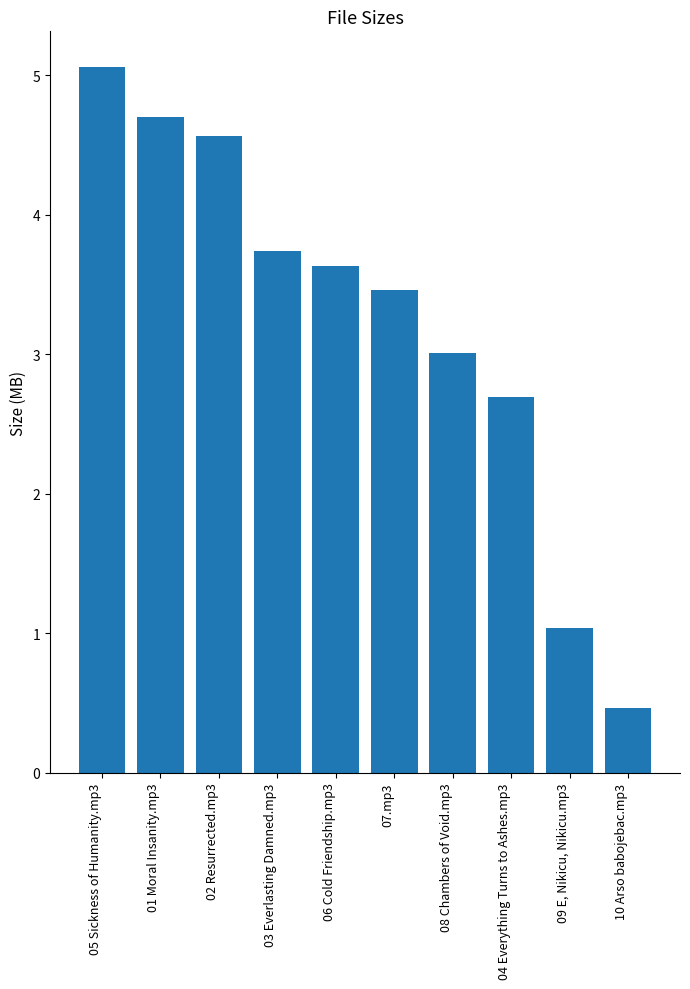

What position from the left is 01 Moral Insanity.mp3?

2